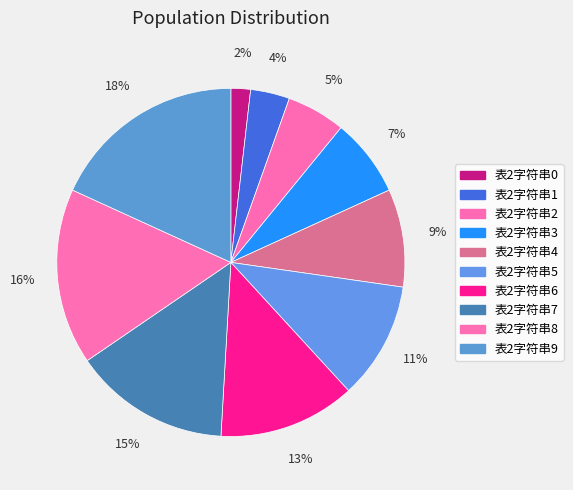

What is the total percentage of 表2字符串3 and 表2字符串0?

9.1%